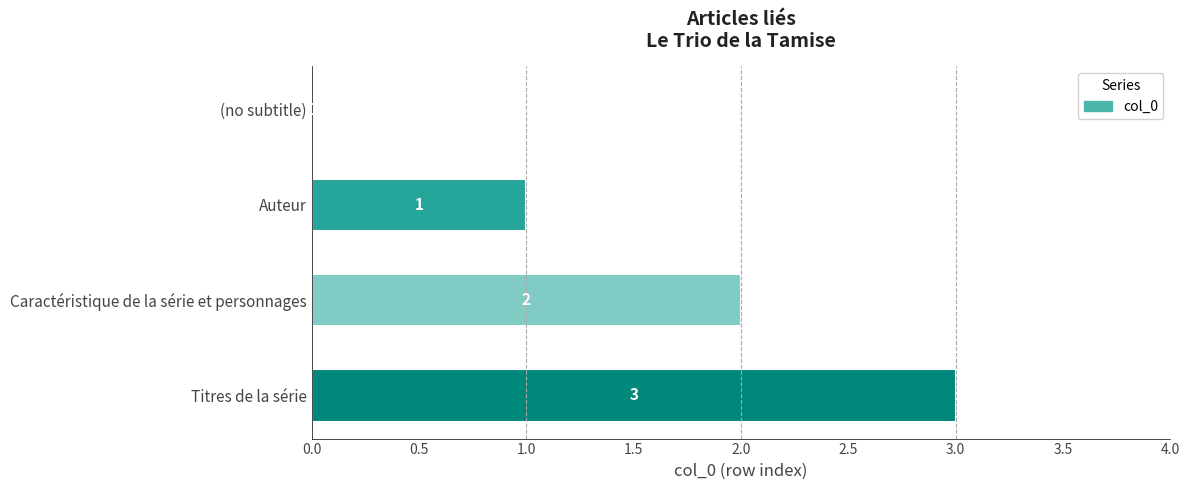

Which category has the highest value across all series?

Titres de la série